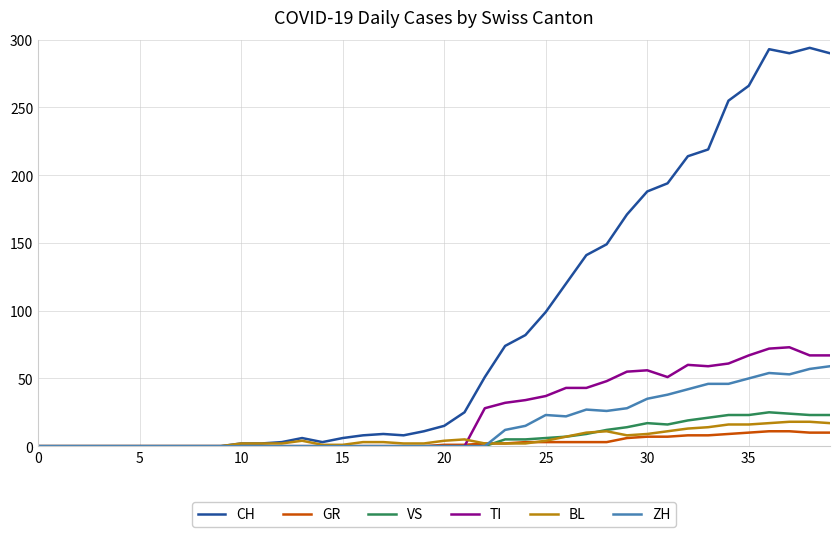

Which series has the widest spread of values?

CH